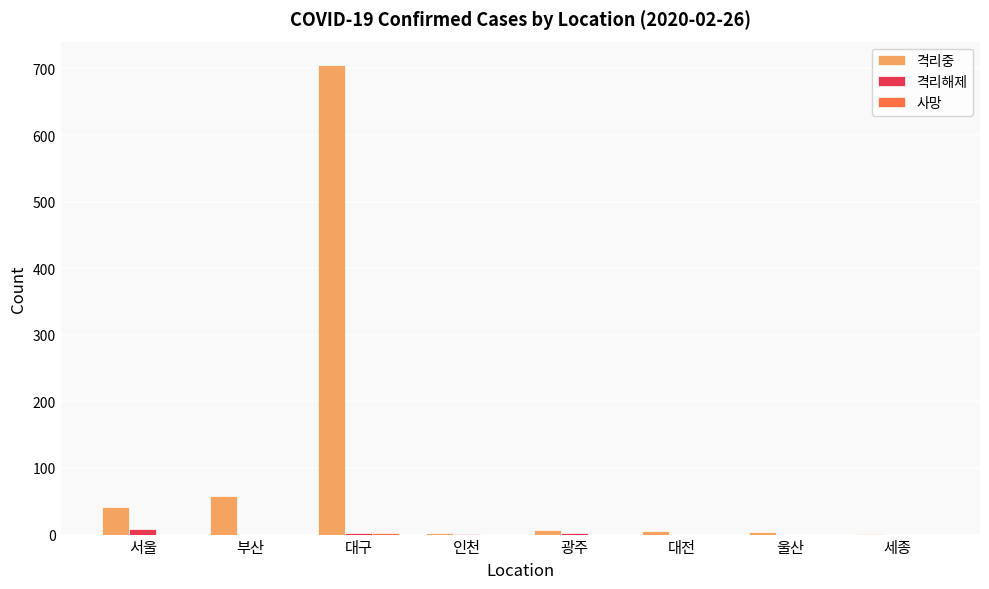

What is the total value across all series at 부산?

58